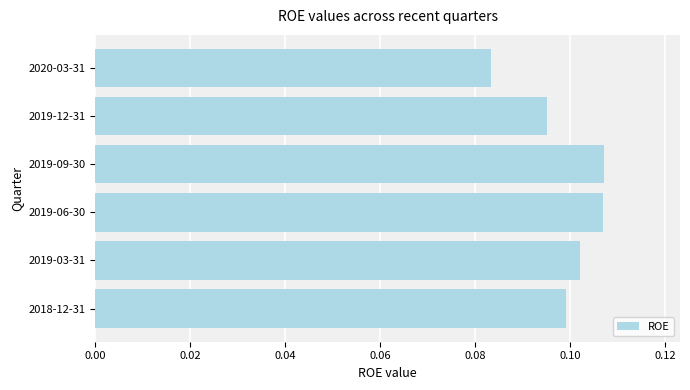

Which category has the lowest value across all series?

2020-03-31